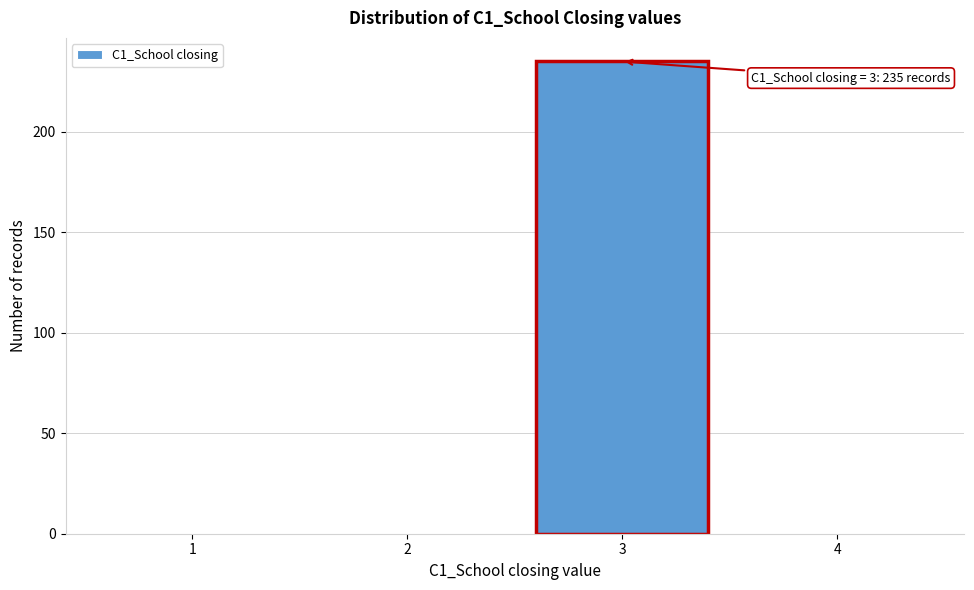

Over which range of the x-axis is the bar tallest?

2.5 to 3.5